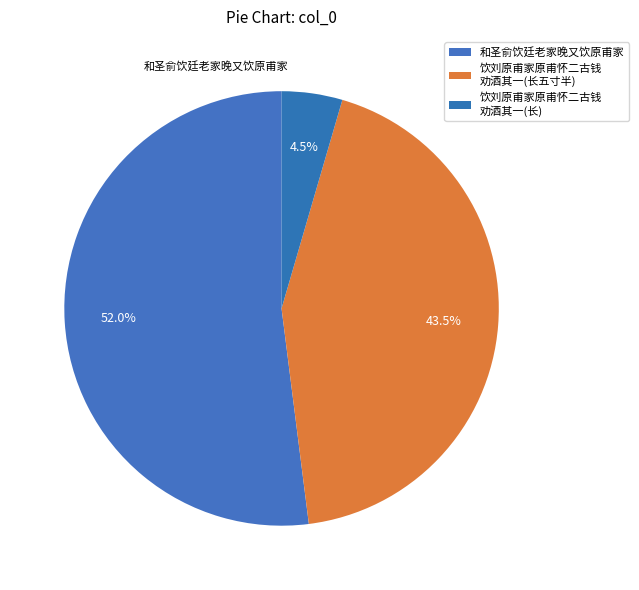

Rank the categories by value from highest to lowest.

和圣俞饮廷老家晚又饮原甫家, 饮刘原甫家原甫怀二古钱 劝酒其一(长五寸半), 饮刘原甫家原甫怀二古钱 劝酒其一(长)